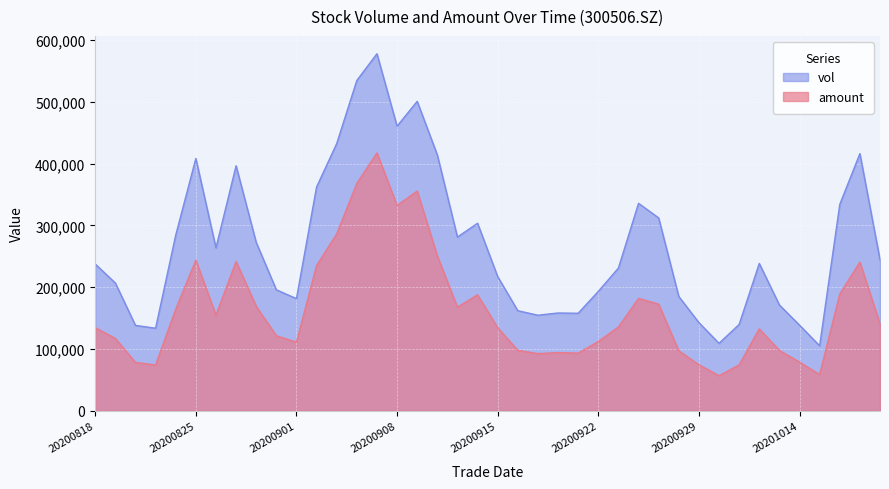

List the series in order of their peak value, highest first.

vol, amount